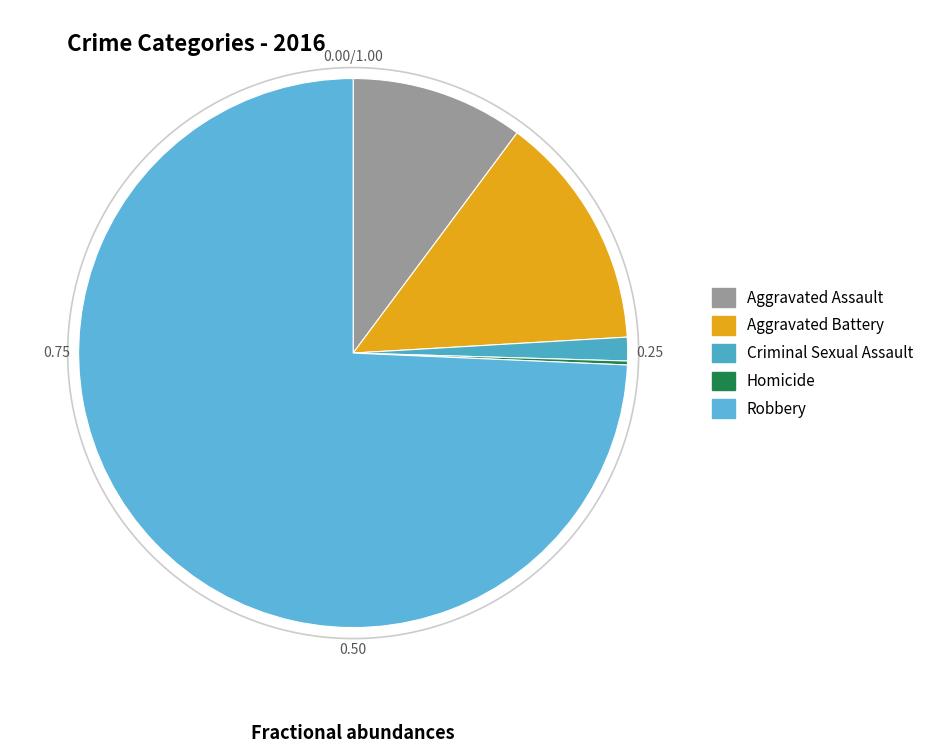

To the nearest percent, what is the difference between the Aggravated Battery and Homicide slice percentages?

14%